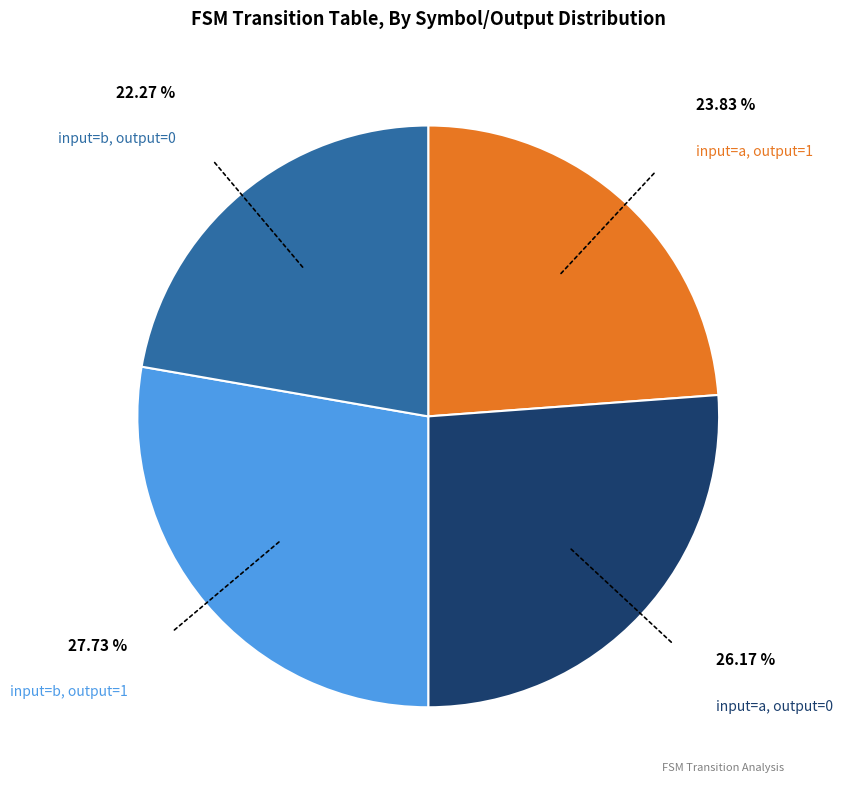

Does any single category account for the majority?

No